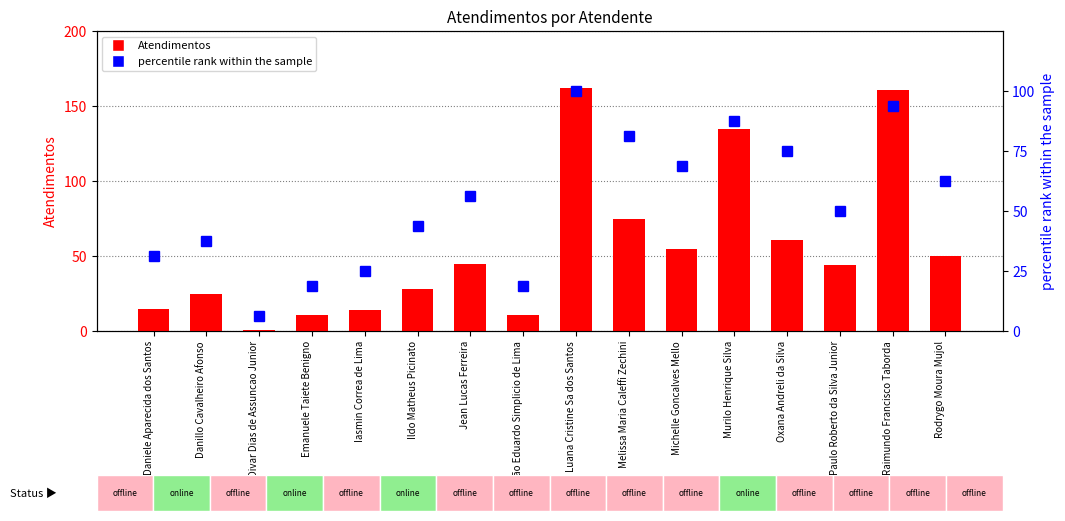

How many data points in percentile rank within the sample are above 56?

8